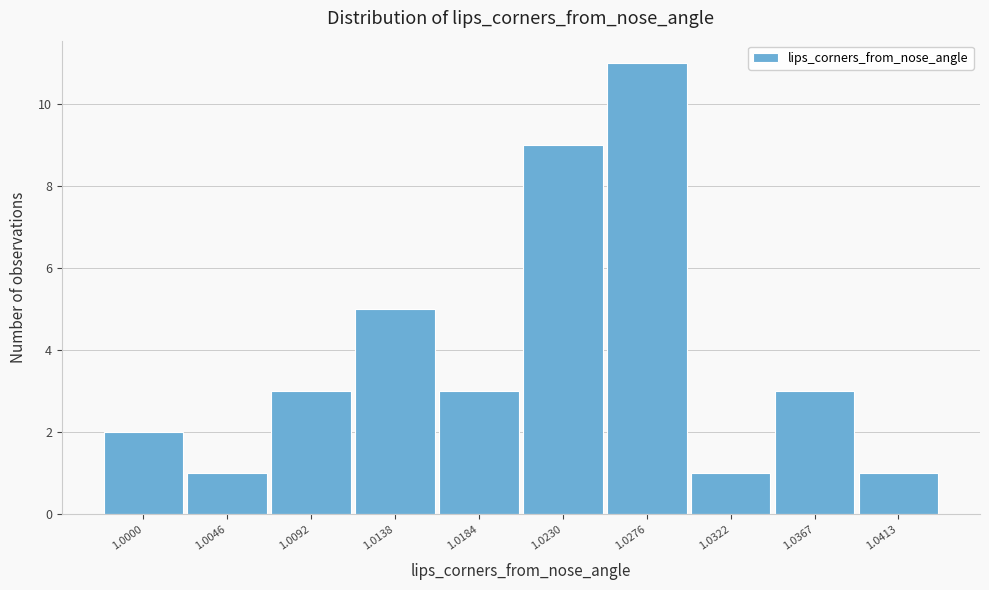

Reading right to left, transcribe all the data shown in this chart.

1	3	1	11	9	3	5	3	1	2